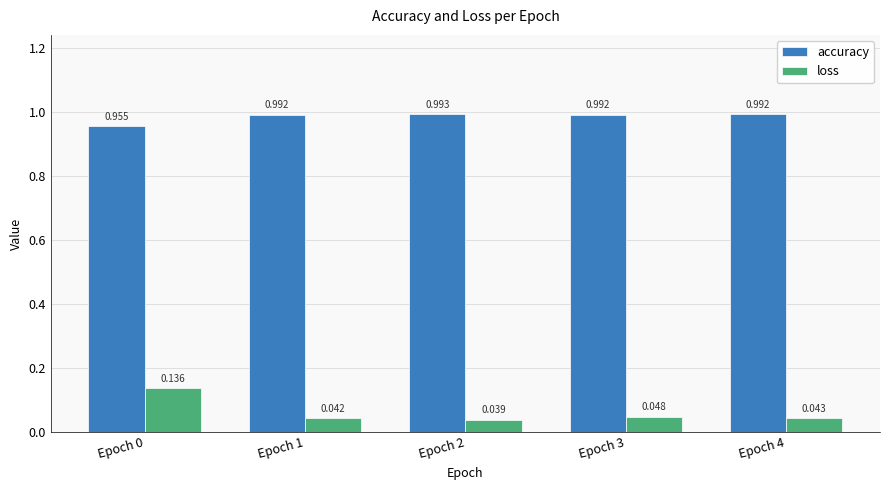

Which series has the largest total across all categories?

accuracy